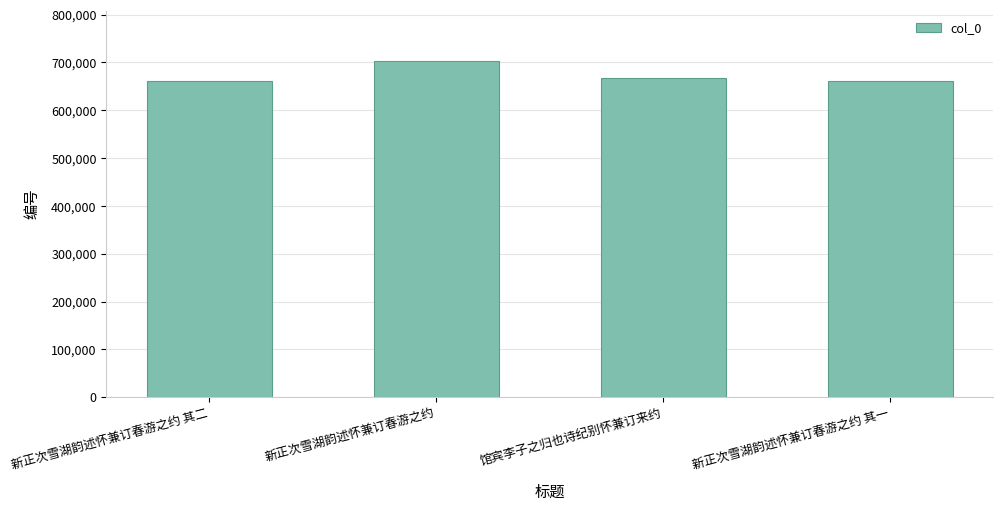

Is it true that the value at 新正次雪湖韵述怀兼订春游之约 is 703020?

True